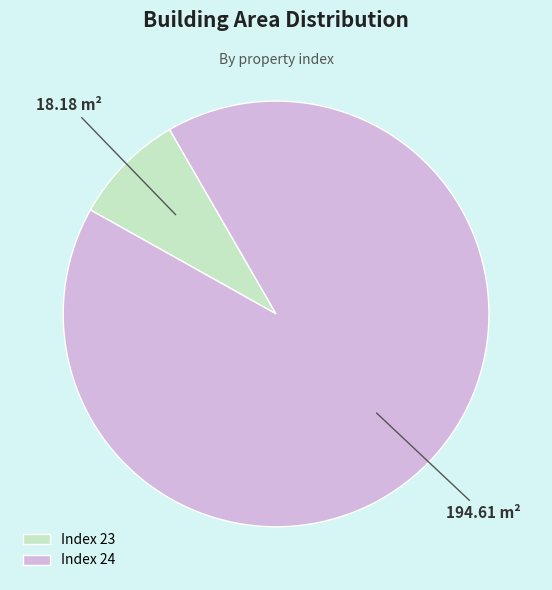

How many segments does this pie chart have?

2